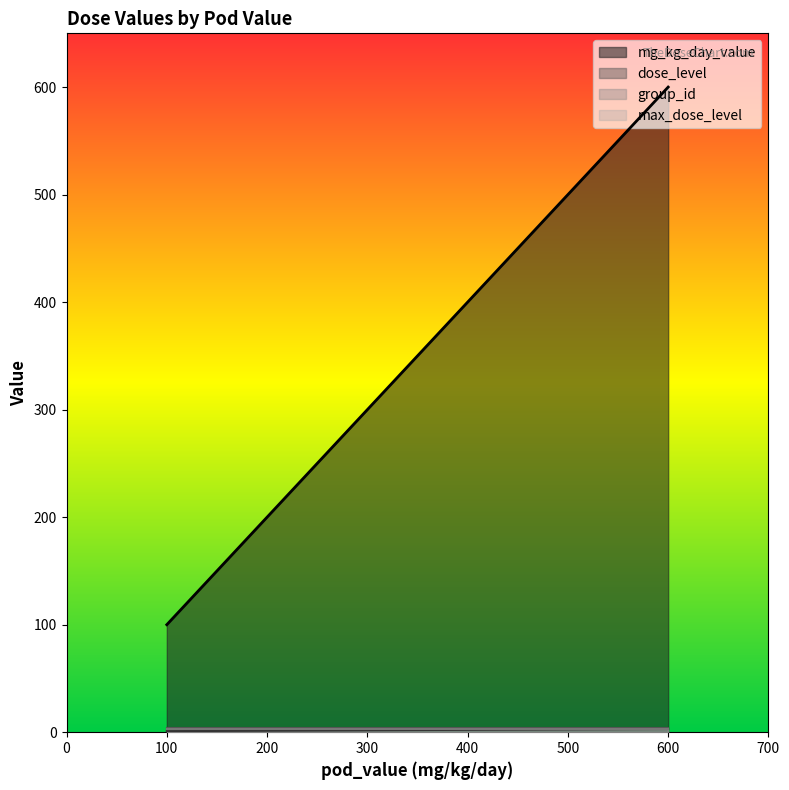

True or false: mg_kg_day_value and dose_level intersect in this chart.

False